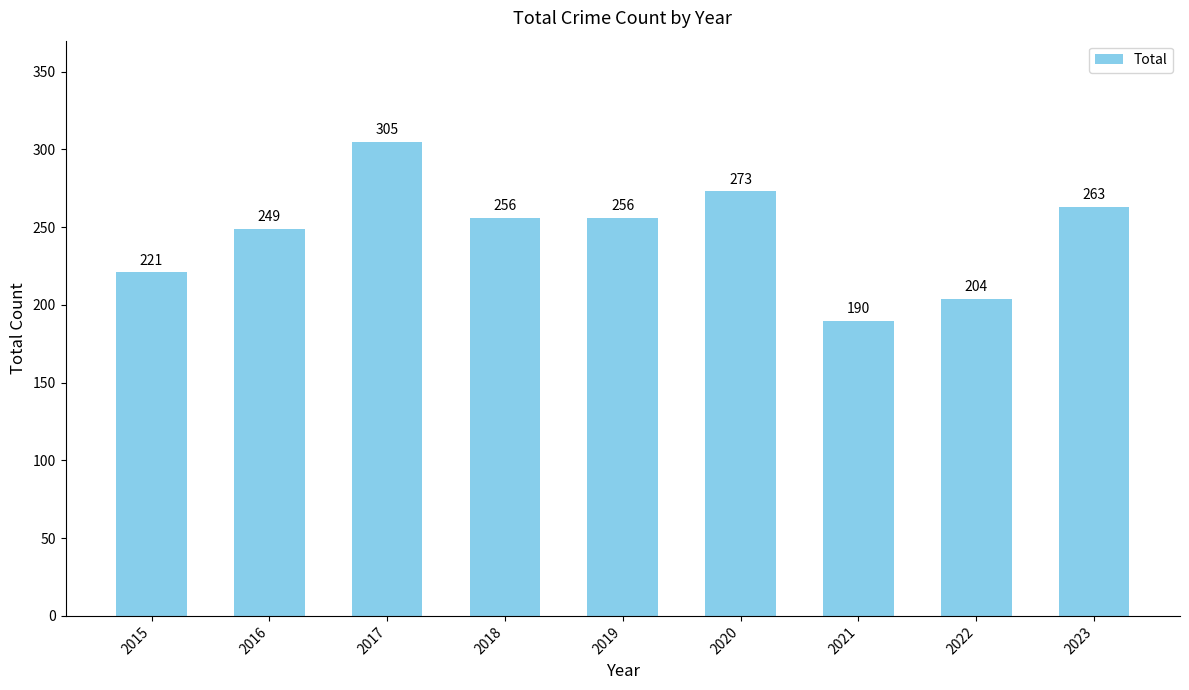

Reading right to left, transcribe all the data shown in this chart.

263	204	190	273	256	256	305	249	221